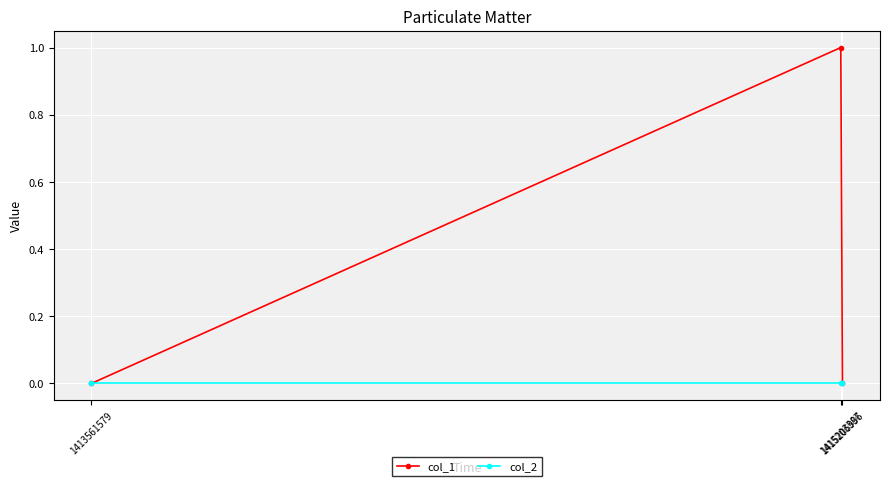

Which series has the widest spread of values?

col_1